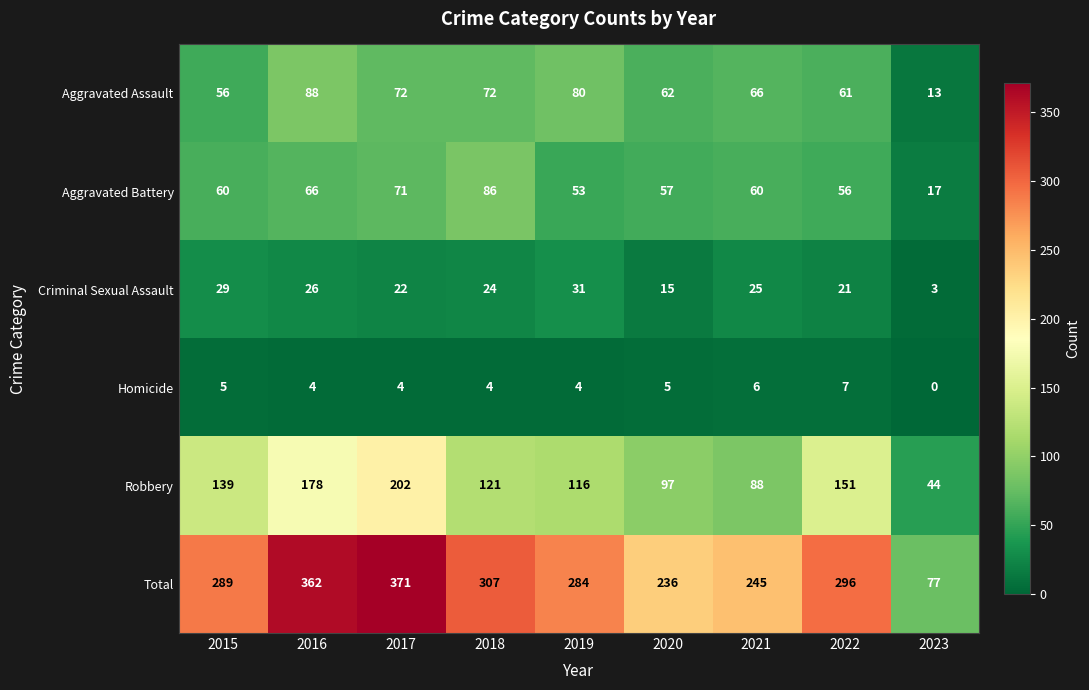

Which category has the lowest value across all series?

2023